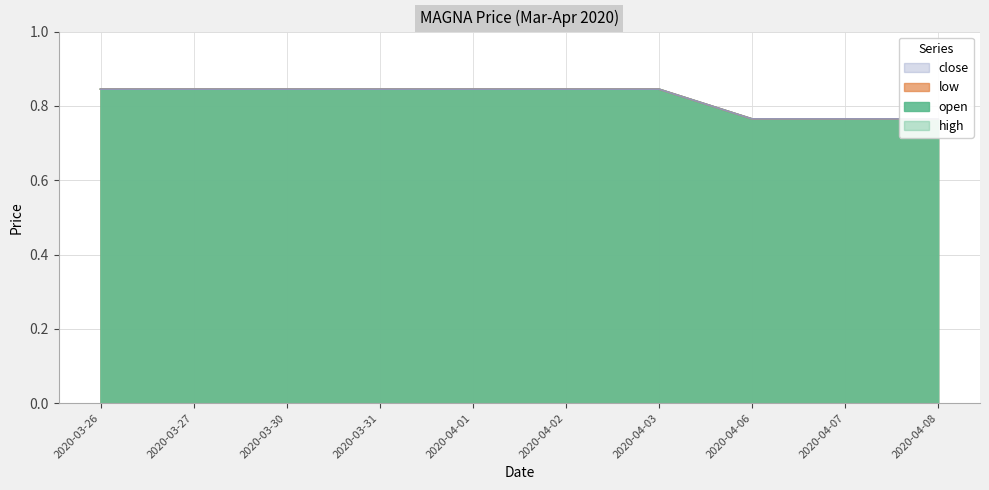

What is the label of the 6th point from the left?

2020-04-02